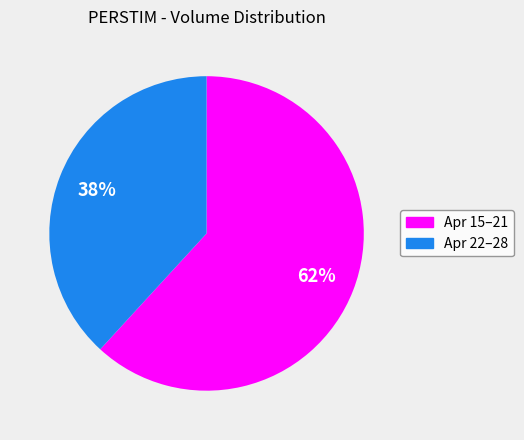

To the nearest percent, what is the difference between the largest and smallest slice percentages?

24%